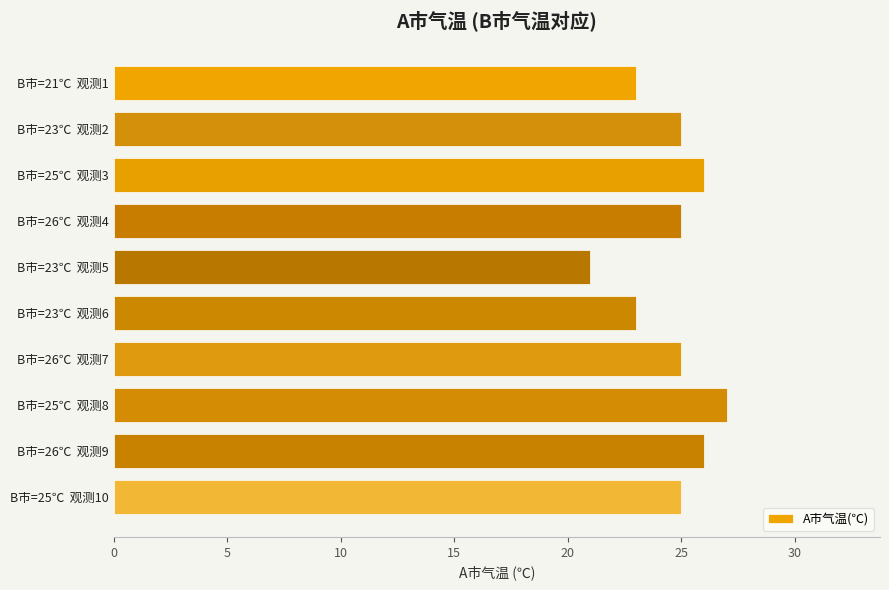

What is the difference between the second highest and second lowest values?

3